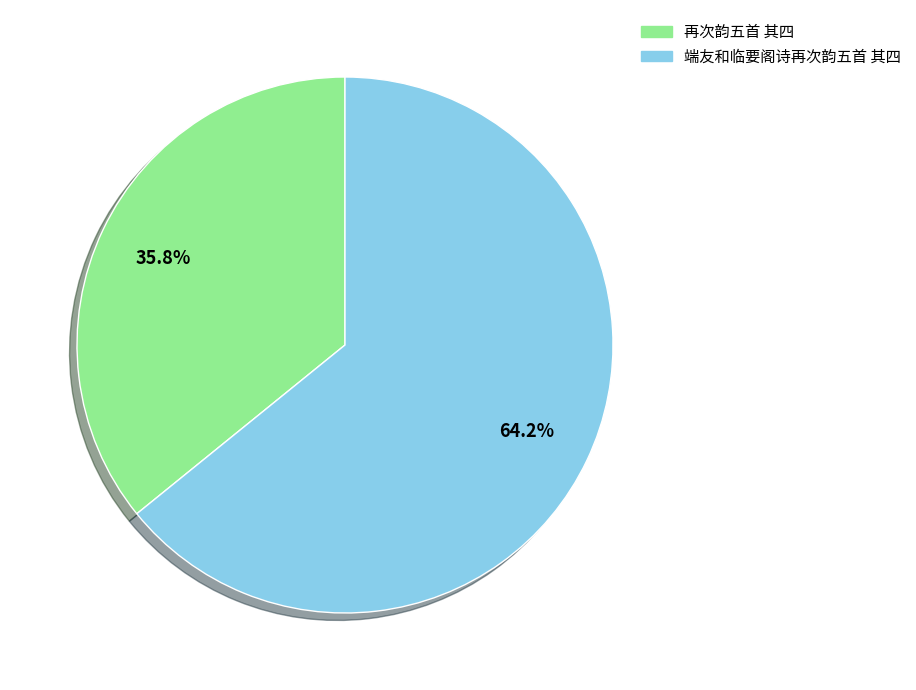

To the nearest percent, what is the combined percentage of 再次韵五首 其四 and 端友和临要阁诗再次韵五首 其四?

100%